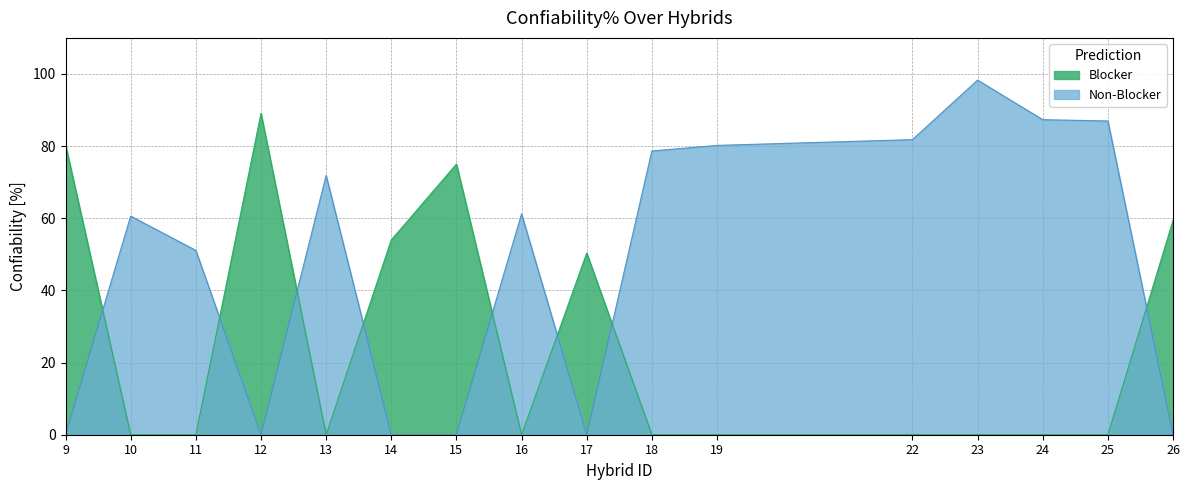

Which series has the largest total across all categories?

Non-Blocker